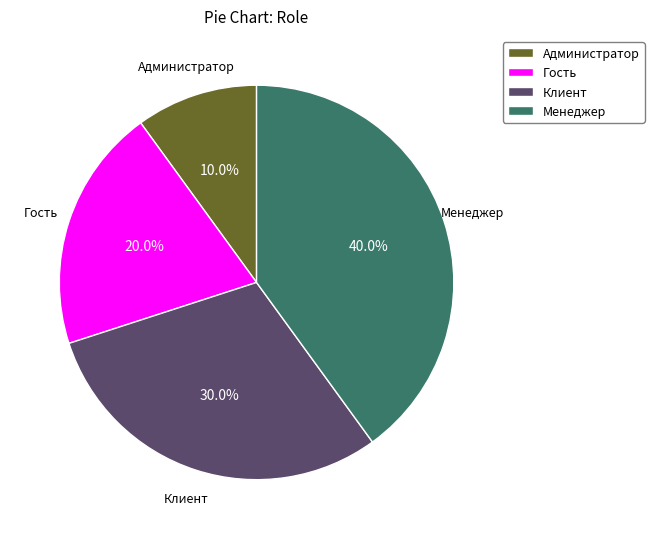

To the nearest percent, what is the difference between the Гость and Администратор slice percentages?

10%